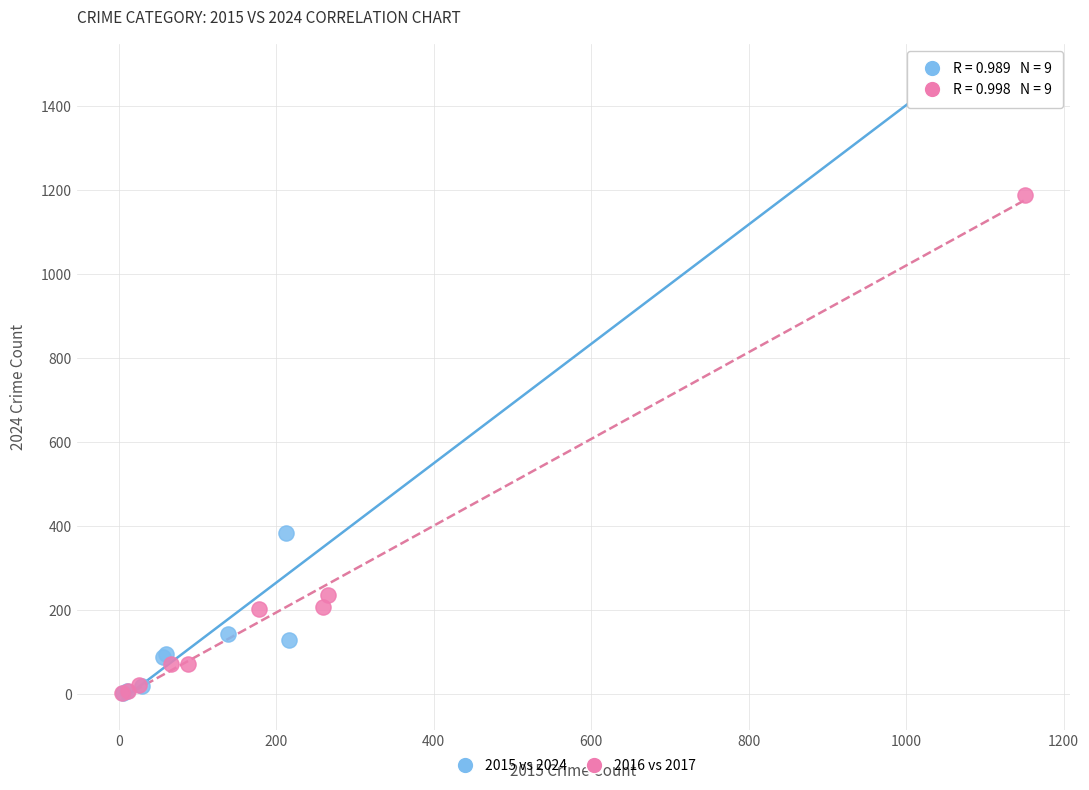

Which series reaches the maximum Y coordinate?

2015 vs 2024